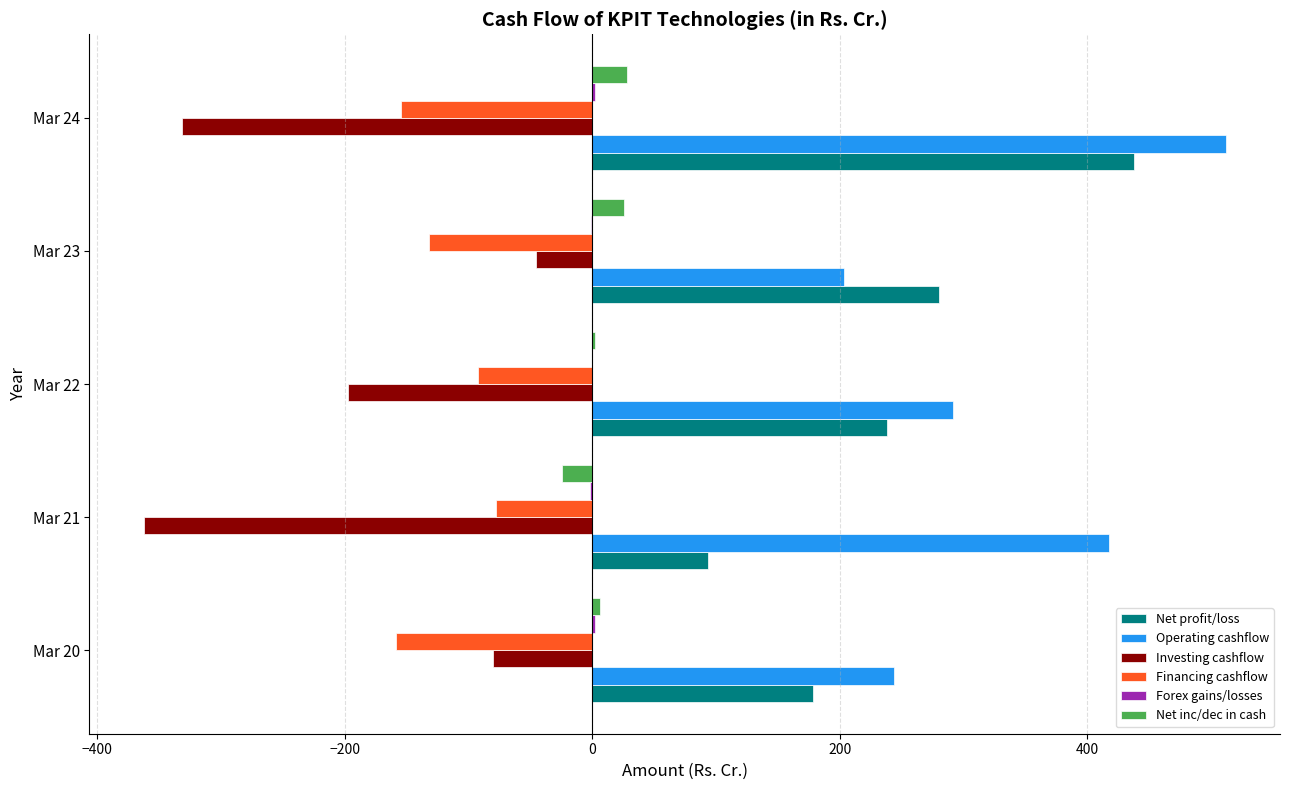

Which series has the widest spread of values?

Net profit/loss